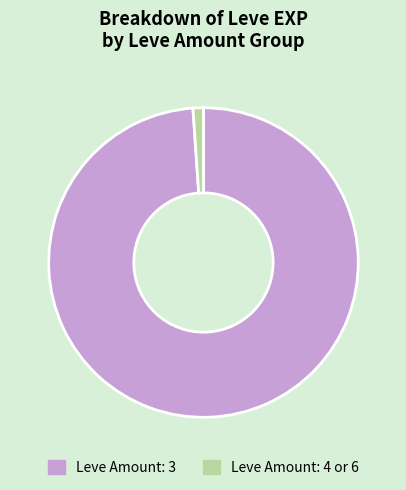

Is the sum of Leve Amount: 4 or 6 and Leve Amount: 3 greater than half?

Yes